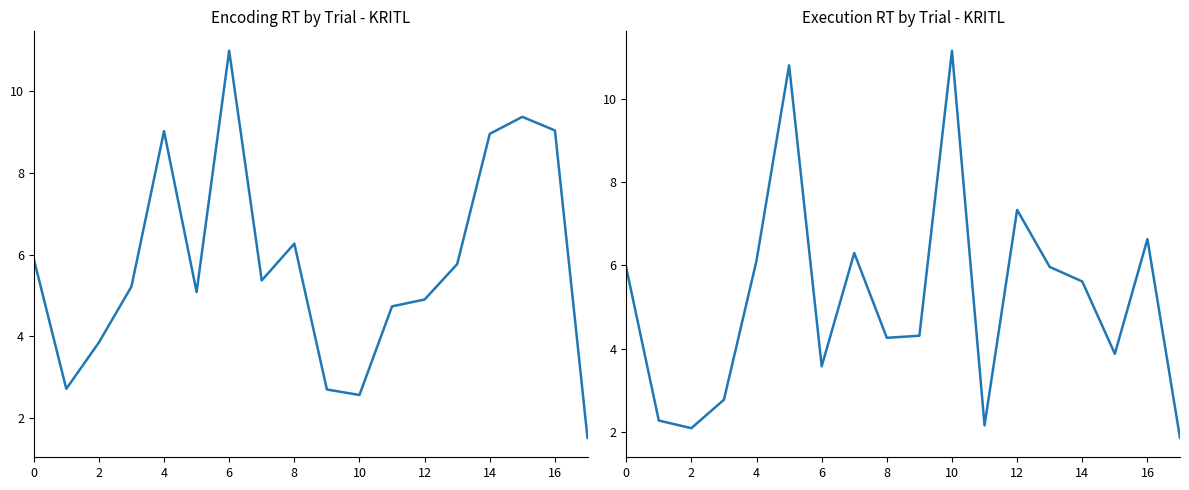

Is it true that execution.rt equals 3.9 at 15?

True